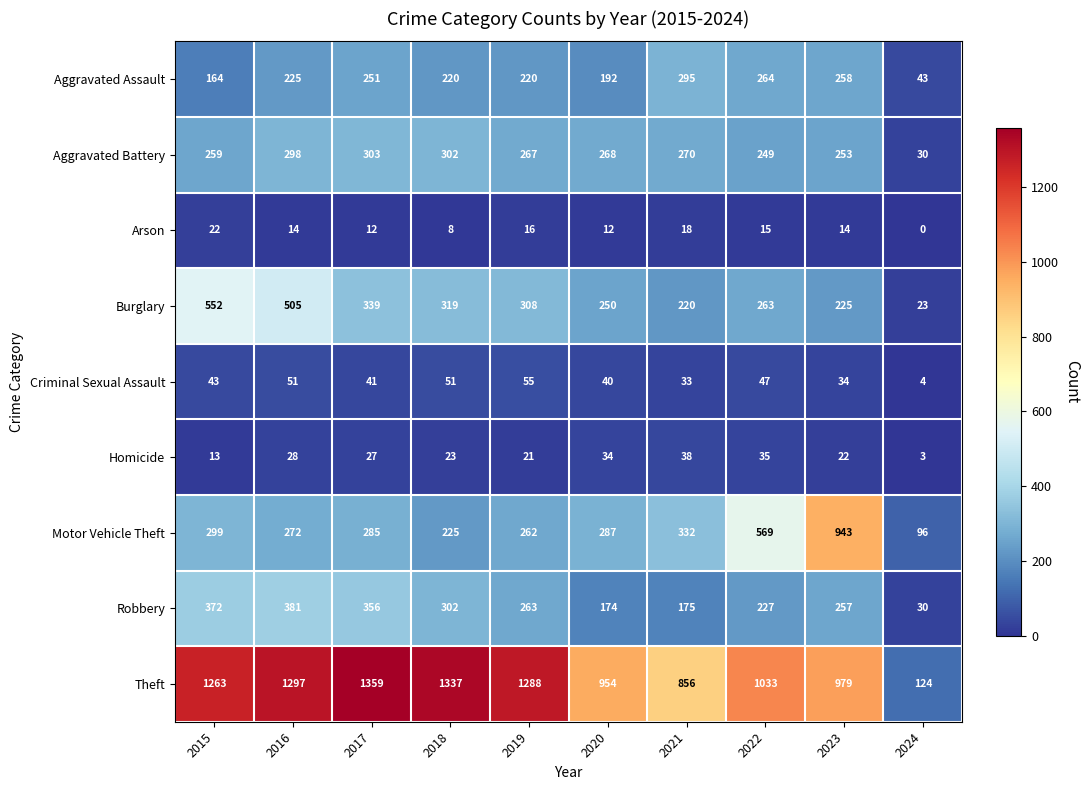

List the series in order of their peak value, highest first.

Theft, Motor Vehicle Theft, Burglary, Robbery, Aggravated Battery, Aggravated Assault, Criminal Sexual Assault, Homicide, Arson